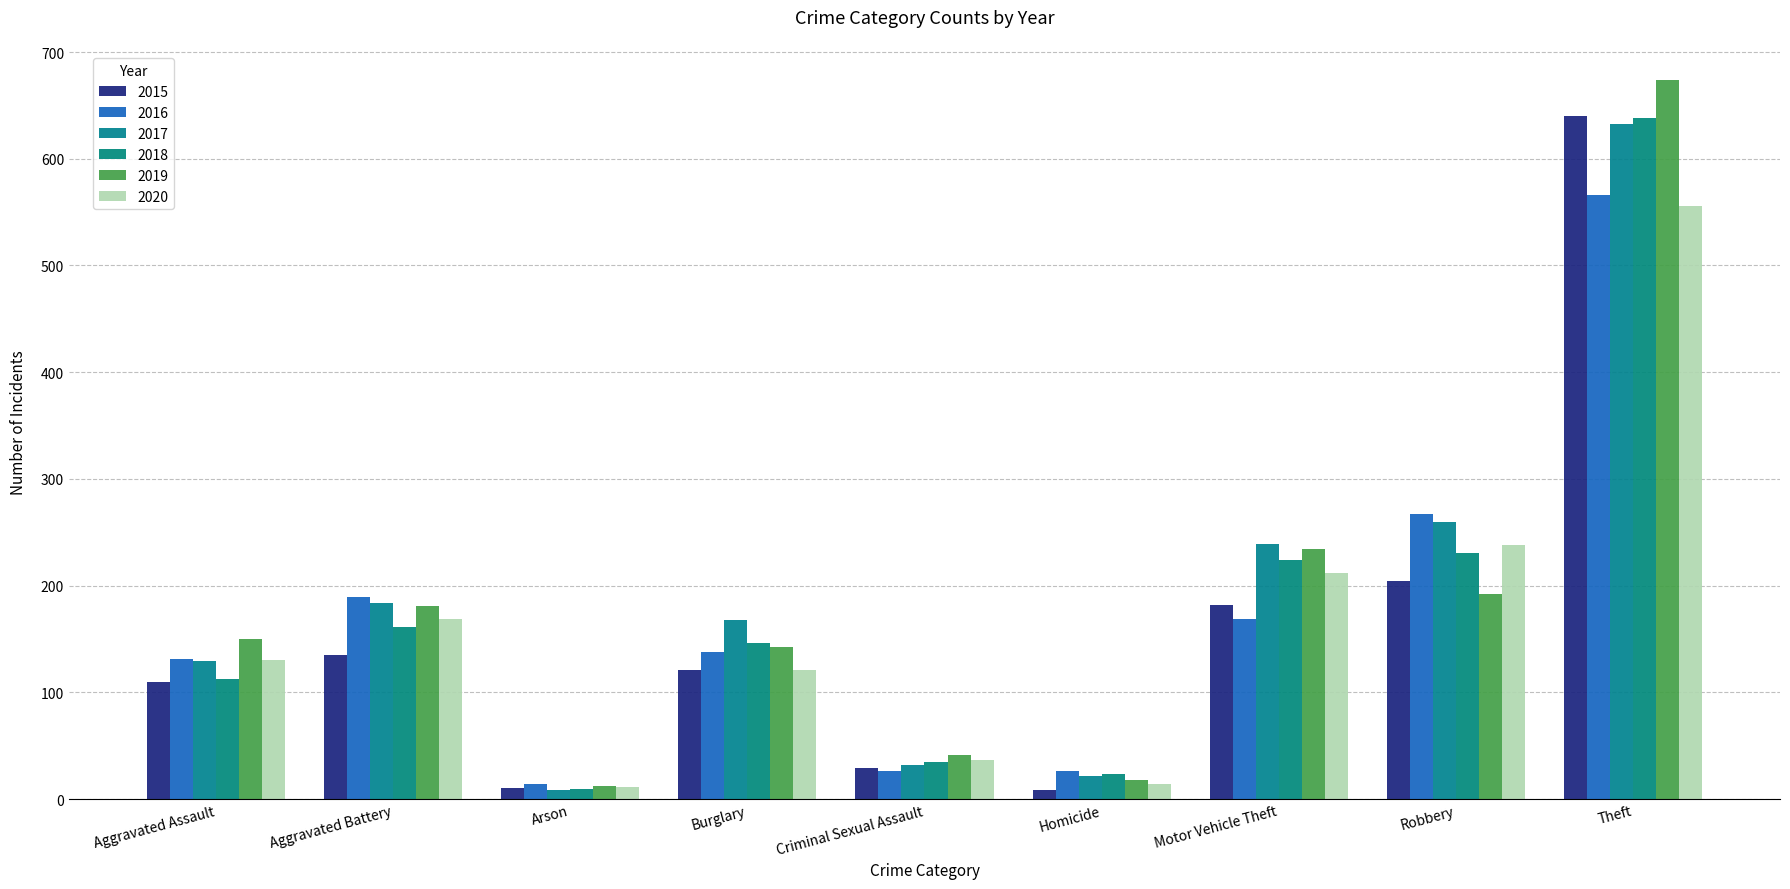

At which category is the sum across all series the highest?

Theft